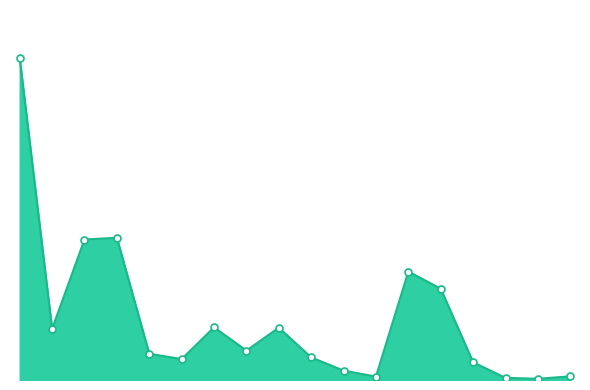

What is the value of the 7th point from the left?

85.8